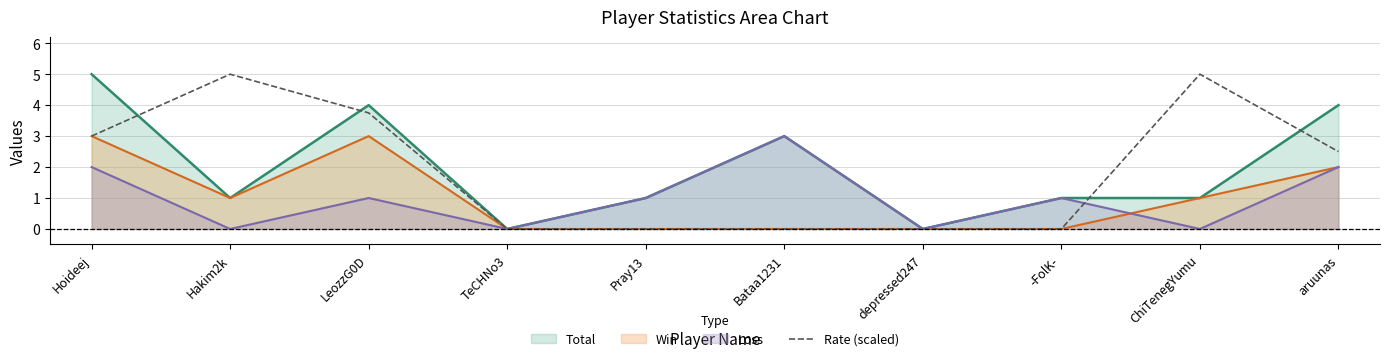

The chart shows a value of -3.3 at Pray13. True or false?

False